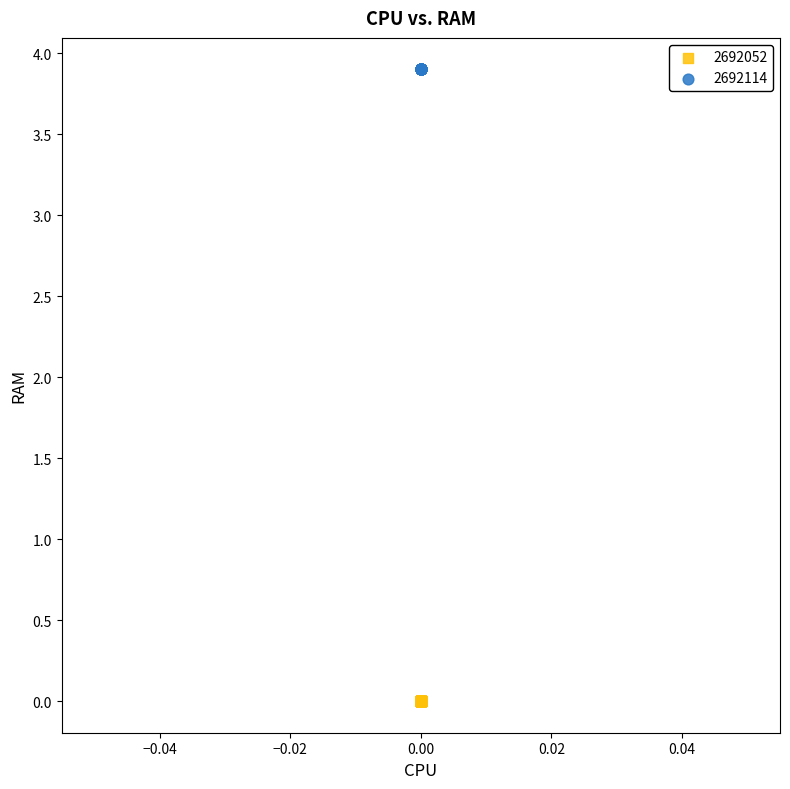

Which series reaches the maximum Y coordinate?

2692114